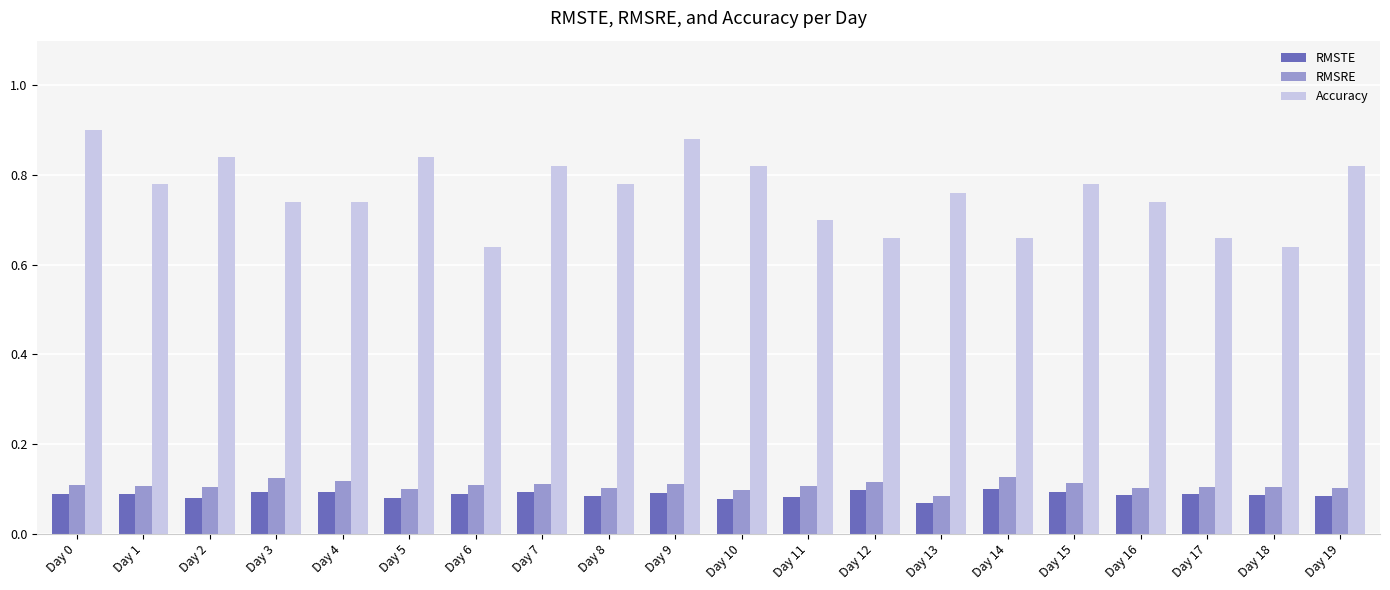

Rank the series by their maximum value, from lowest to highest.

RMSTE, RMSRE, Accuracy